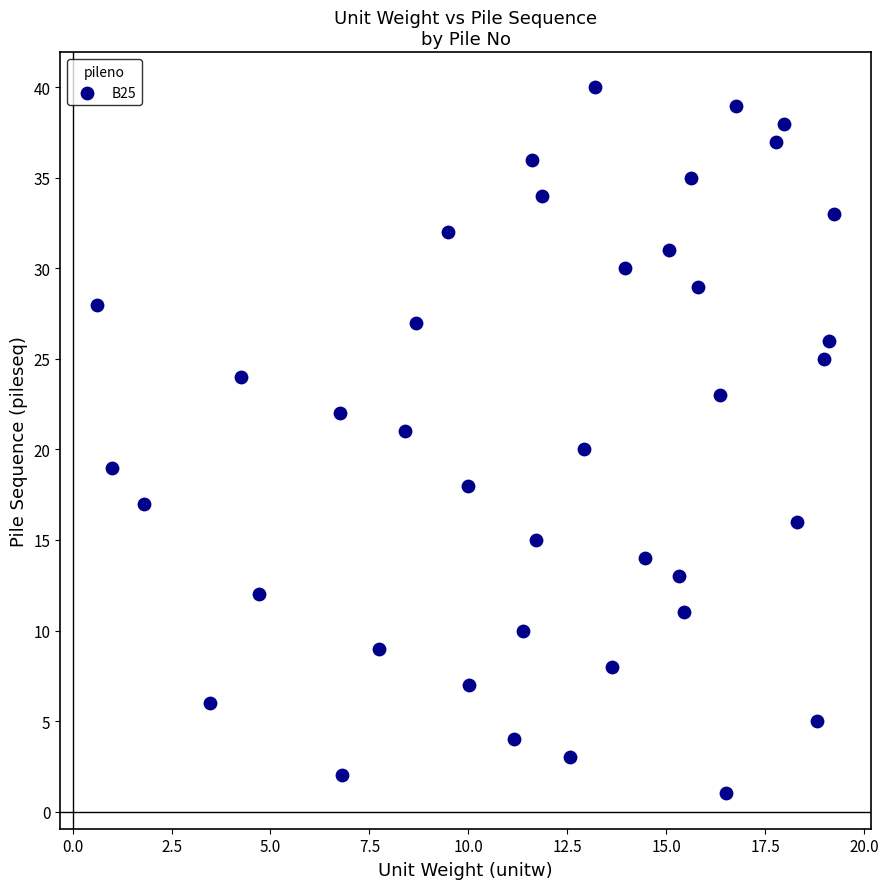

What is the range of Y values (max minus min)?

39